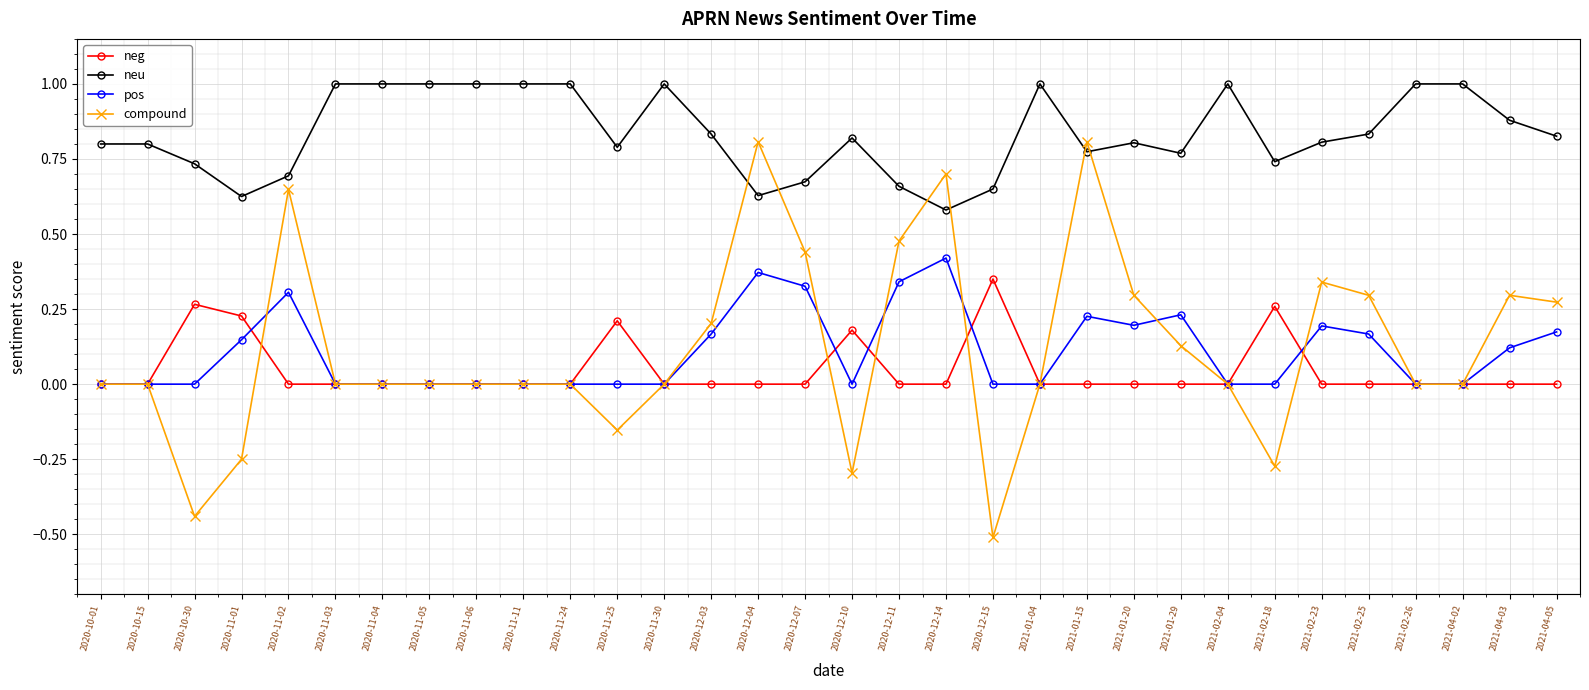

What is the greatest value displayed?

1.0